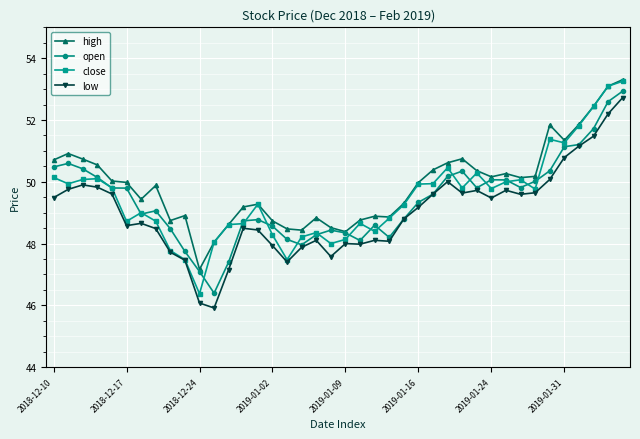

What is the value of the low point at the 19th from the left?

48.1